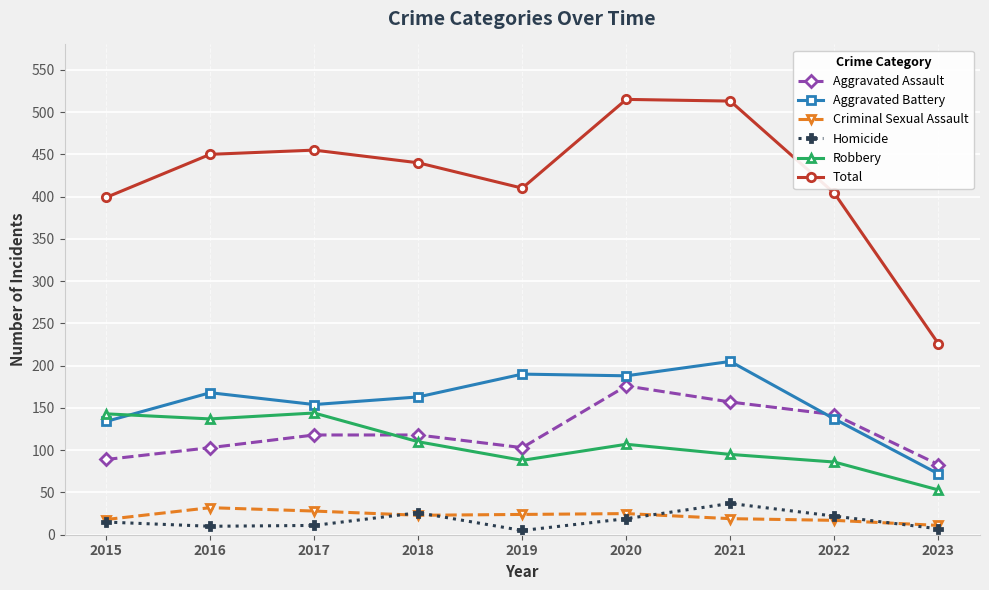

The value of Aggravated Battery at 2018 is 163. True or false?

True